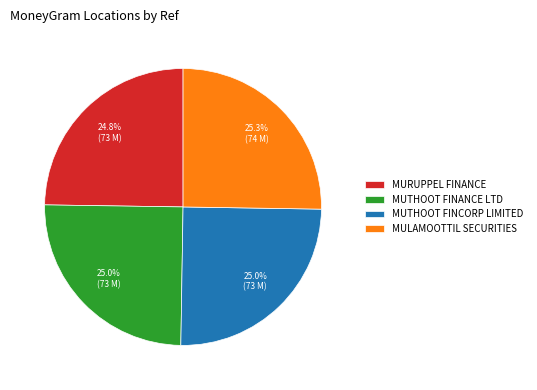

Count the number of slices in the pie.

4